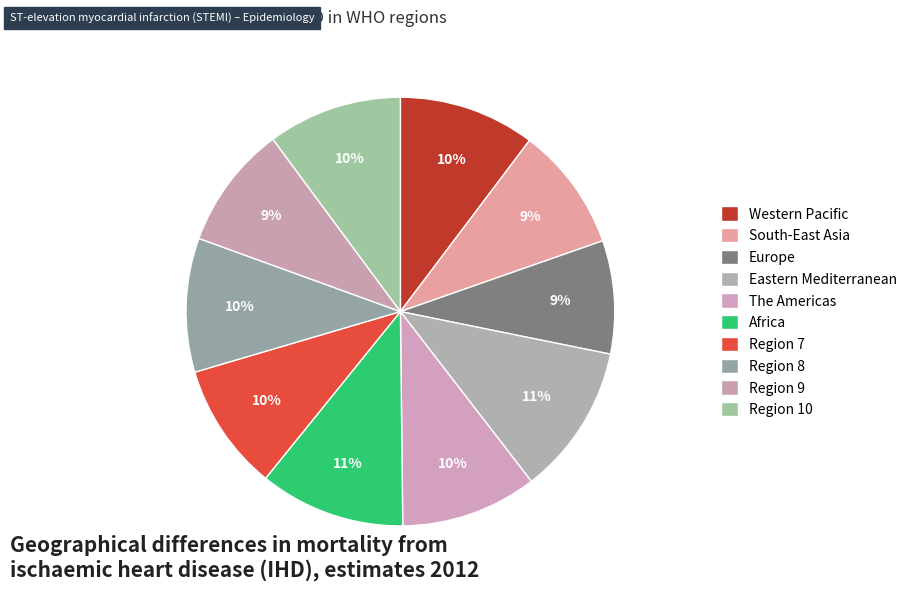

How many segments does this pie chart have?

10